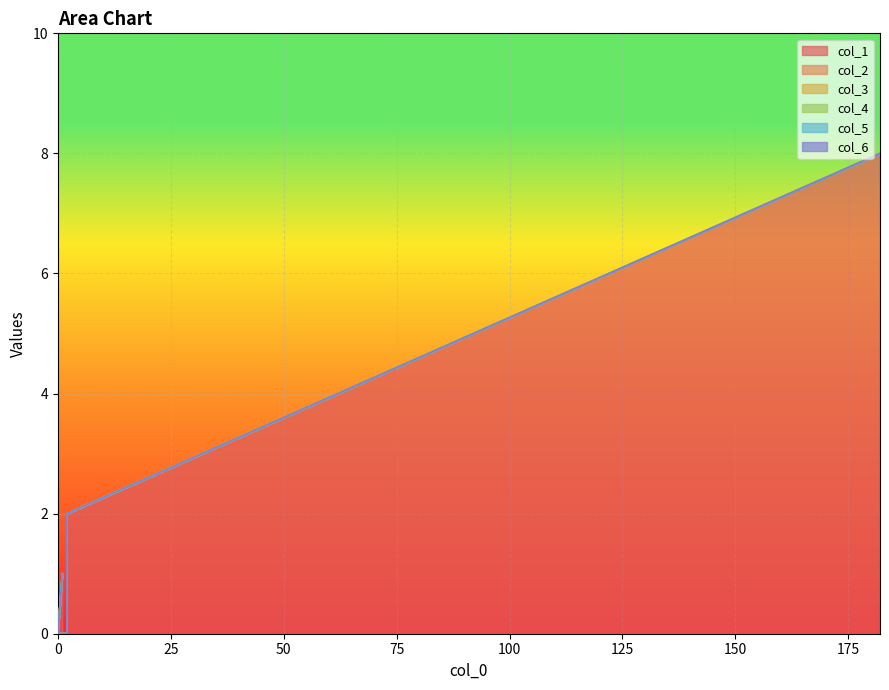

List the series in order of their peak value, lowest first.

col_2, col_3, col_4, col_5, col_6, col_1